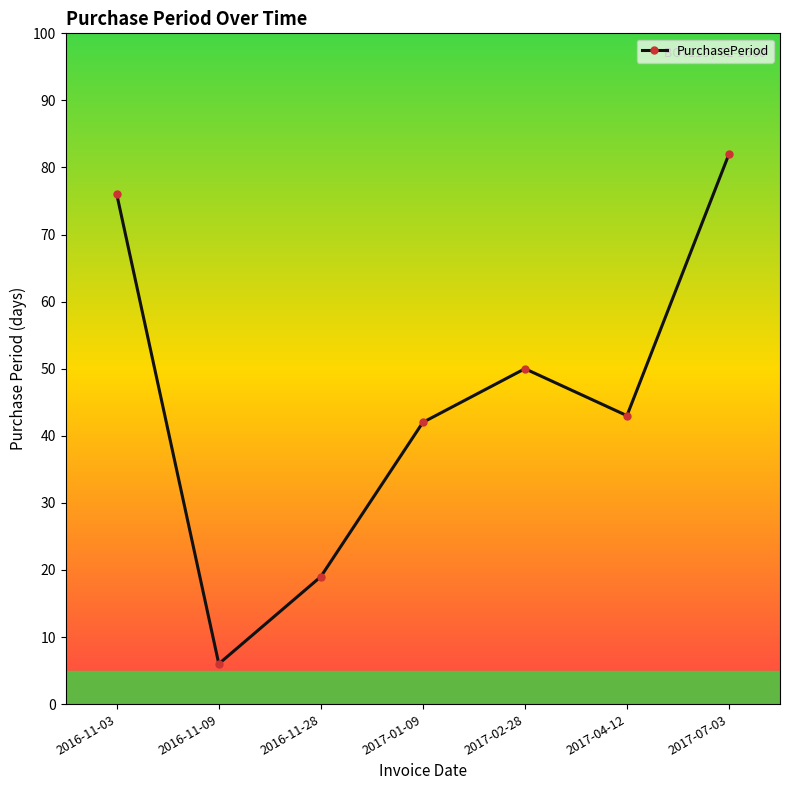

Reading left to right, what are all the values shown in this chart?

76	6	19	42	50	43	82